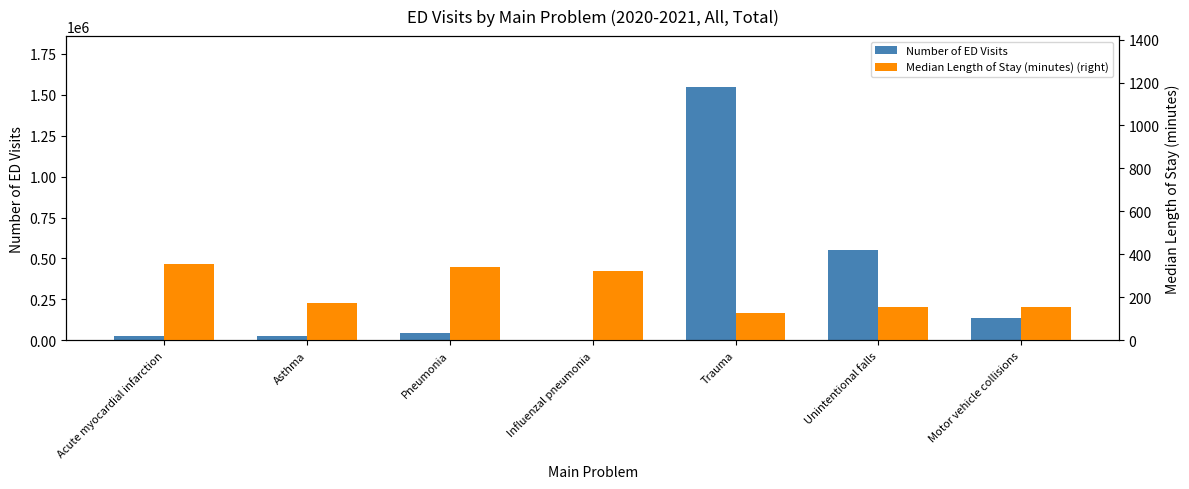

What is the label of the 7th bar from the left?

Motor vehicle collisions